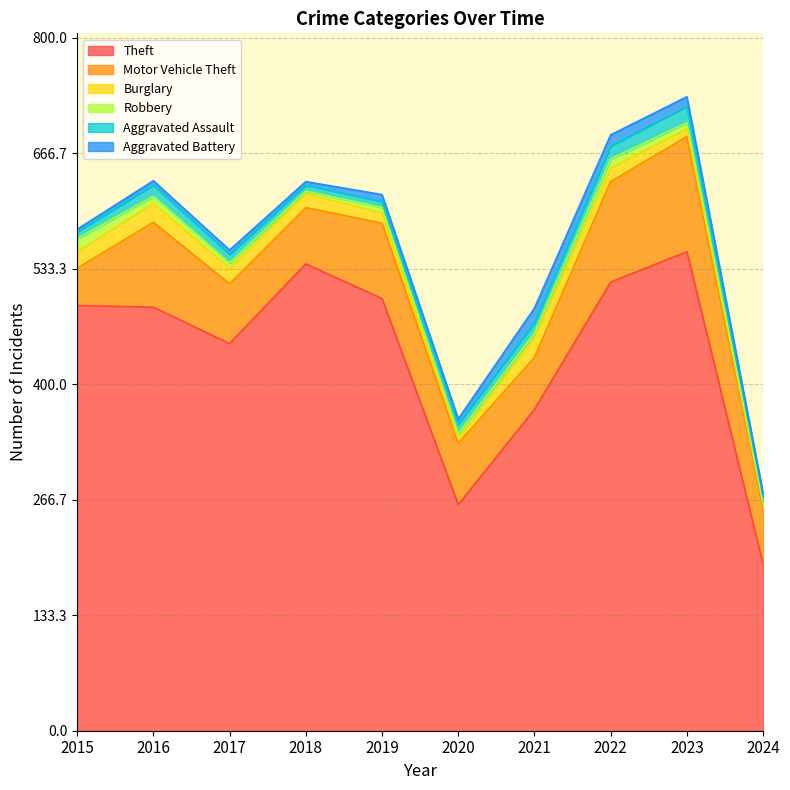

Reading left to right, list all the values displayed in this chart.

Theft: 491	489	447	539	499	261	371	518	553	192
Motor Vehicle Theft: 43	98	69	65	87	71	60	116	133	64
Burglary: 19	22	18	16	12	5	23	16	9	5
Robbery: 15	8	6	3	6	6	5	10	7	3
Aggravated Assault: 8	13	10	7	7	11	12	15	19	6
Aggravated Battery: 3	5	5	4	8	6	17	13	11	4